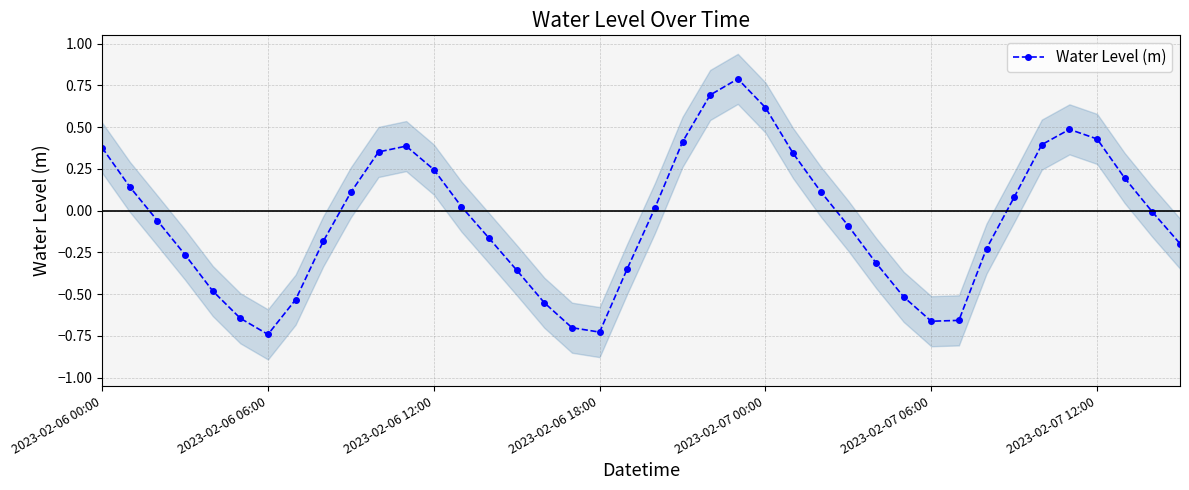

Between 7 and 34, which is larger?

34